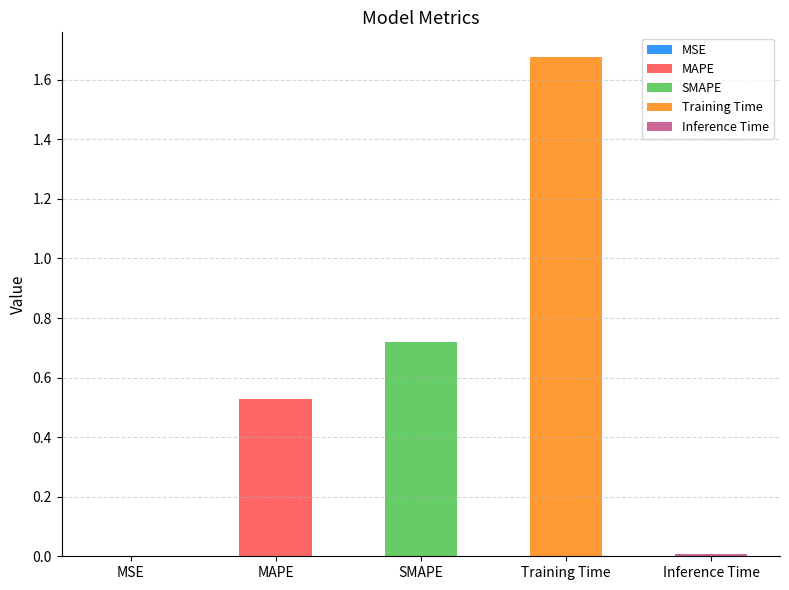

Does the chart contain any negative values?

No